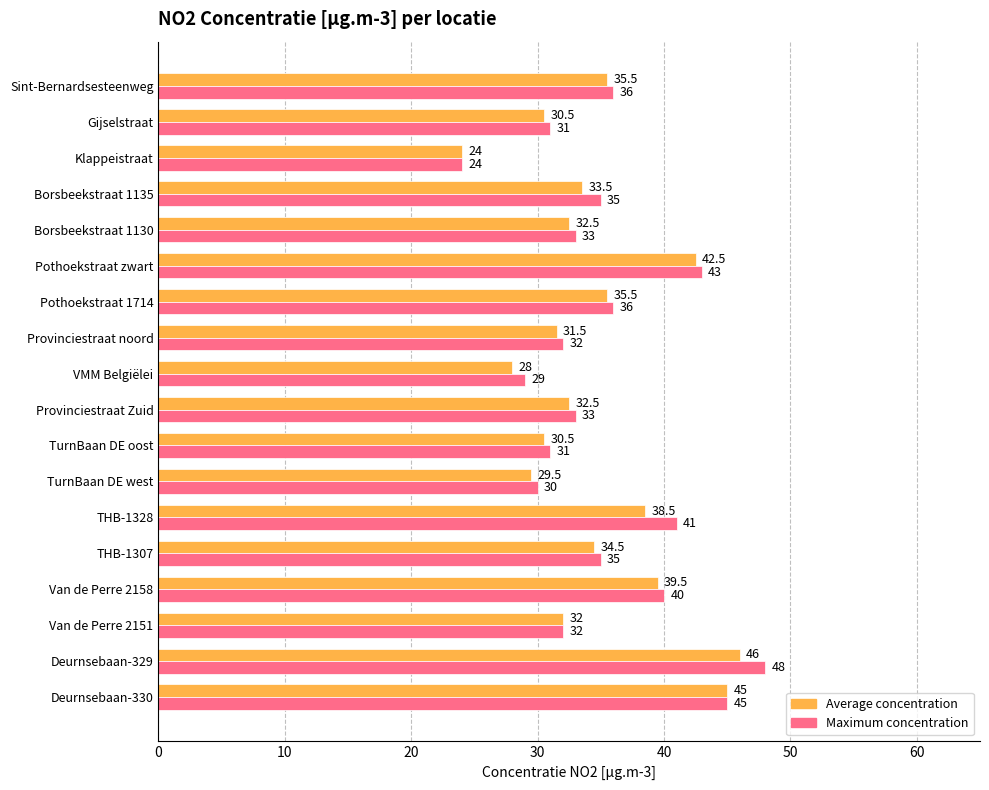

What is the difference between the highest and lowest values at VMM Belgiëlei?

1.0